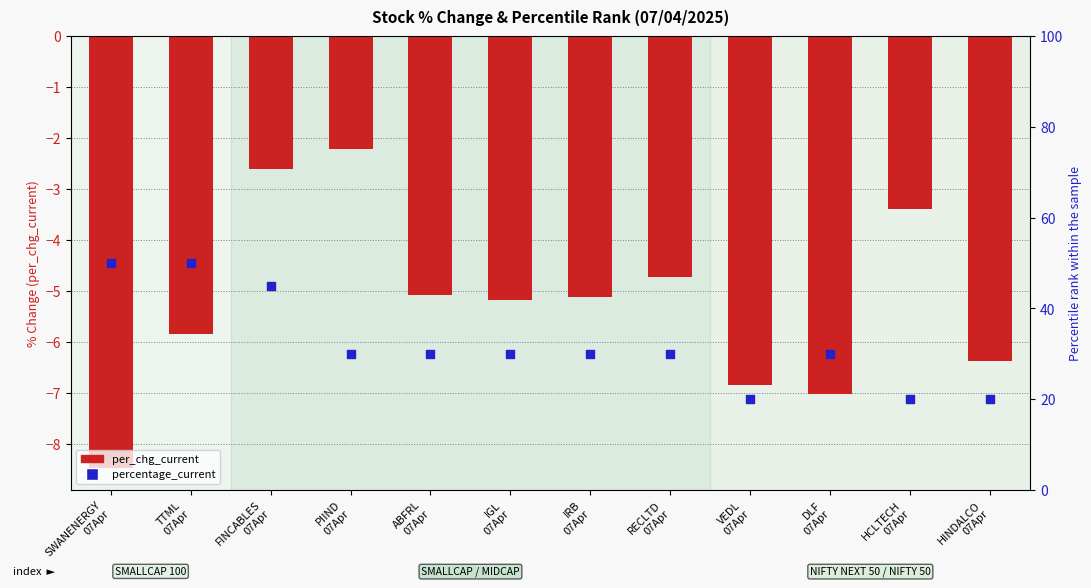

Which series reaches the minimum Y coordinate?

per_chg_current